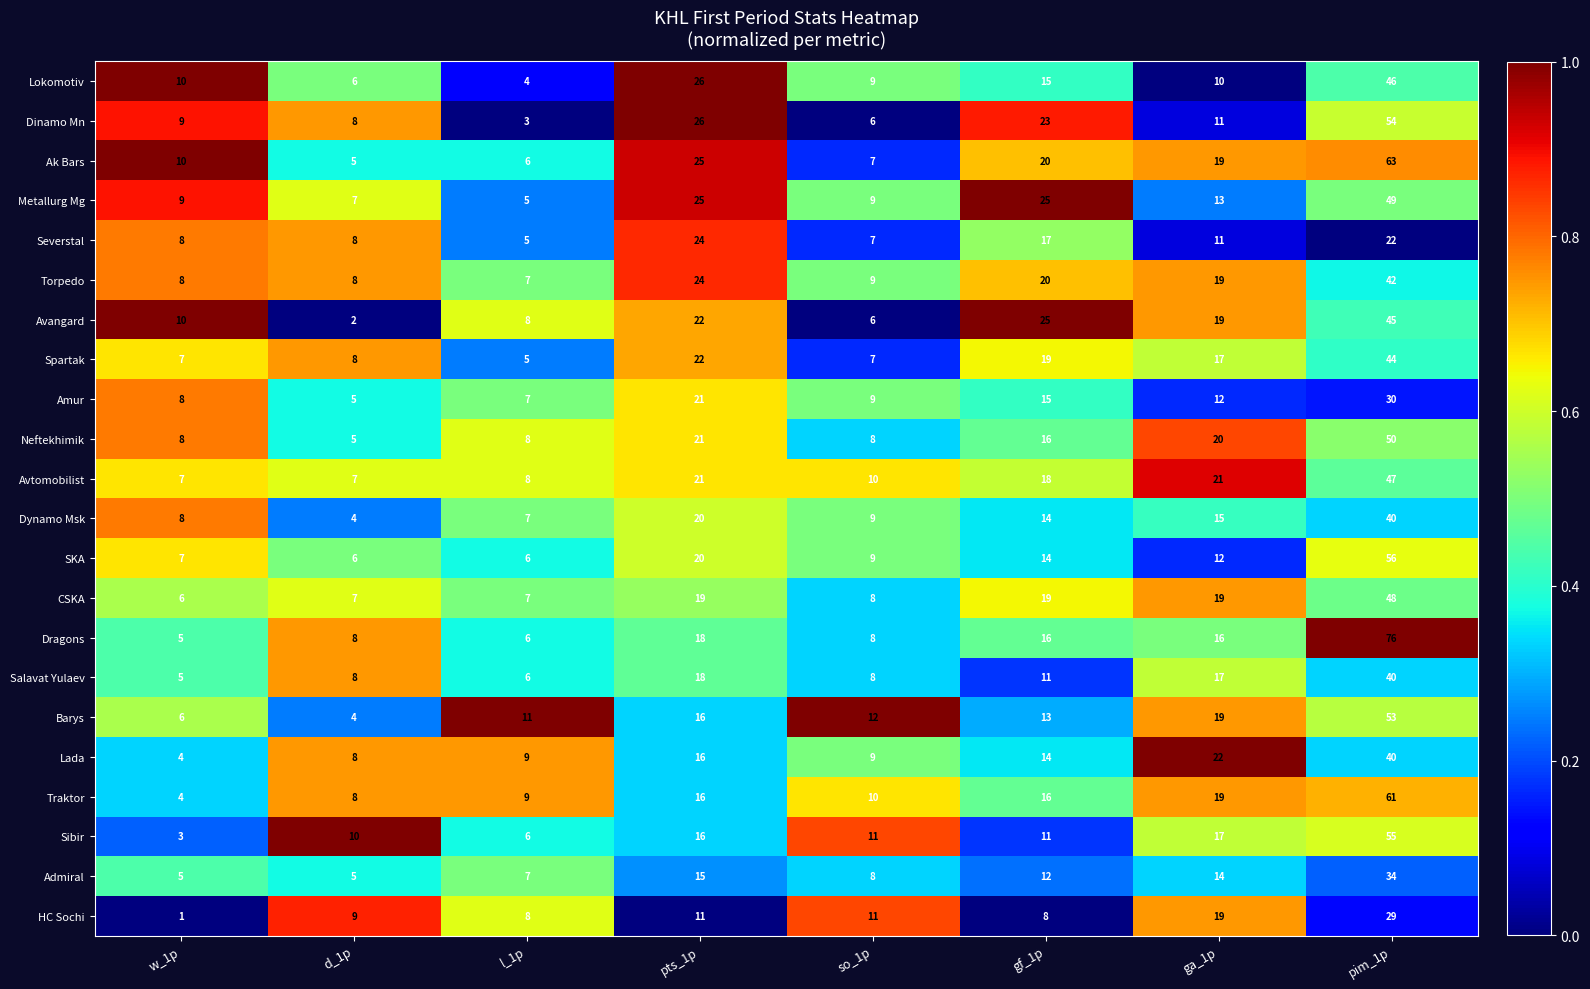

At which label does Lada first exceed 14?

pts_1p